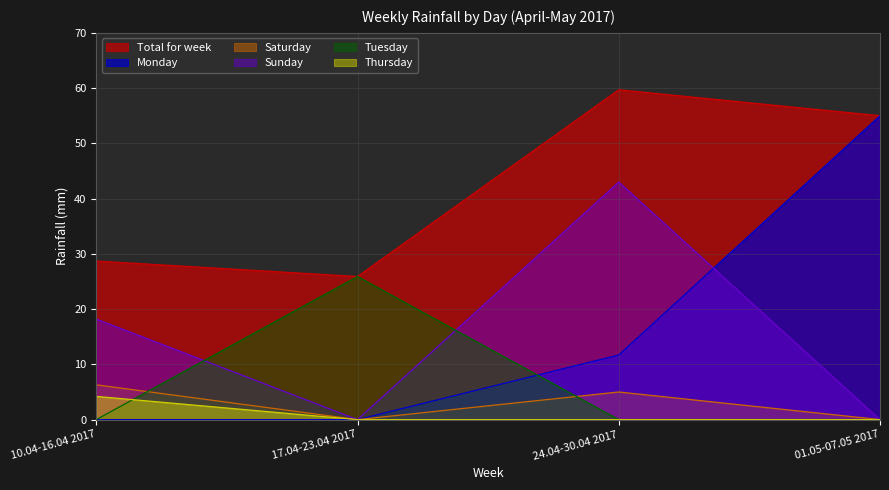

Reading left to right, transcribe all the data shown in this chart.

Total for week: 28.7	25.9	59.7	55.0
Monday: 0.0	0.0	11.7	55.0
Saturday: 6.3	0.0	5.0	0.0
Sunday: 18.2	0.0	43.0	0.0
Tuesday: 0.0	25.9	0.0	0.0
Thursday: 4.2	0.0	0.0	0.0